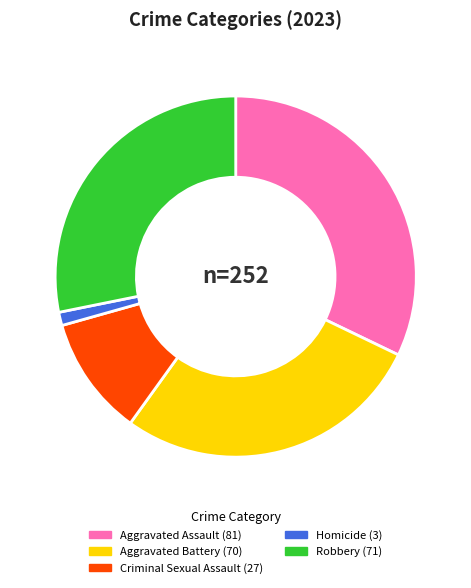

Combined, do Criminal Sexual Assault and Homicide account for over 50%?

No